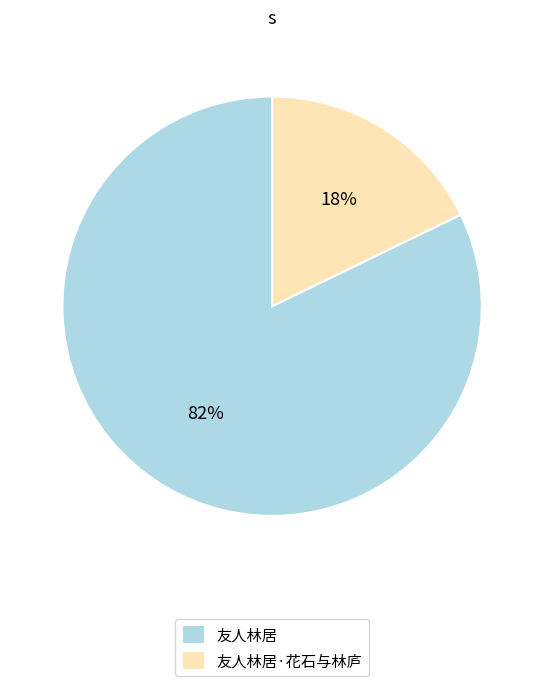

Which slice is the largest?

友人林居